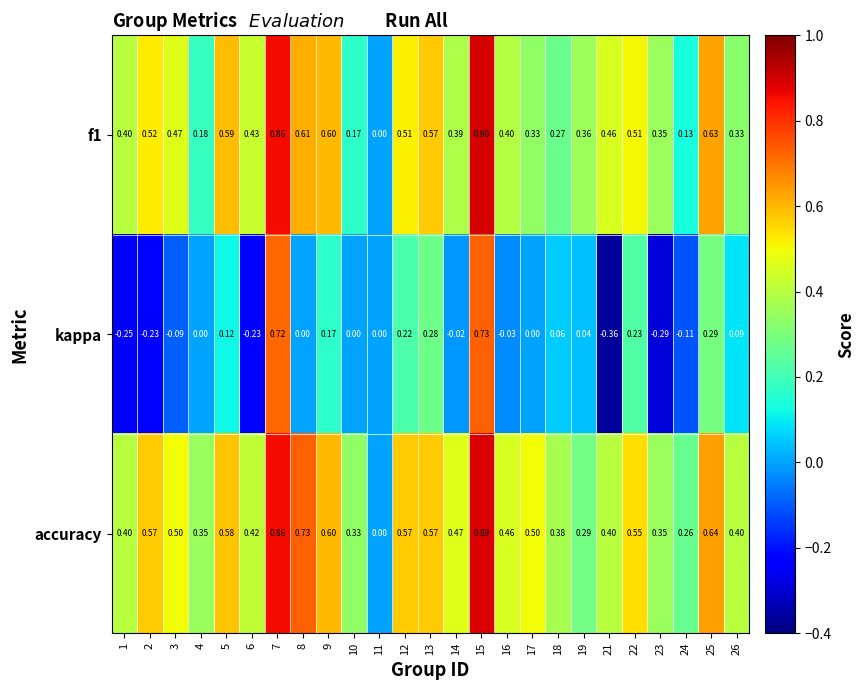

Which series has the largest range (max minus min)?

kappa